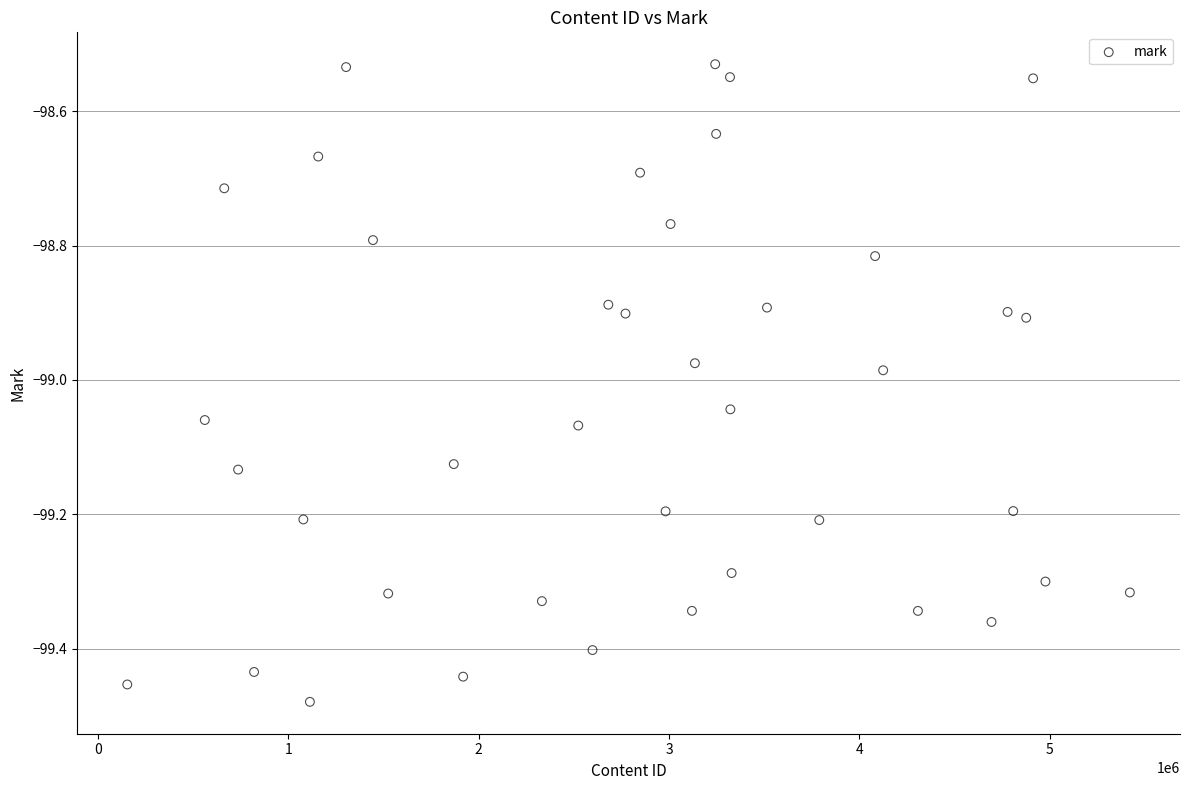

What is the range of X values (max minus min)?

5267207.0